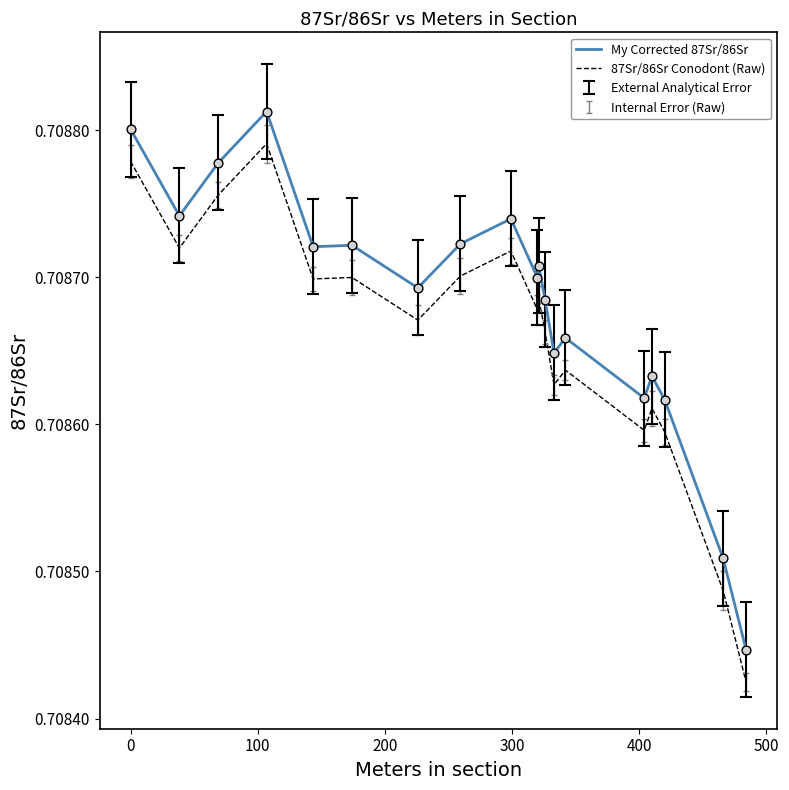

Which series has the largest total across all categories?

My Corrected 87Sr/86Sr